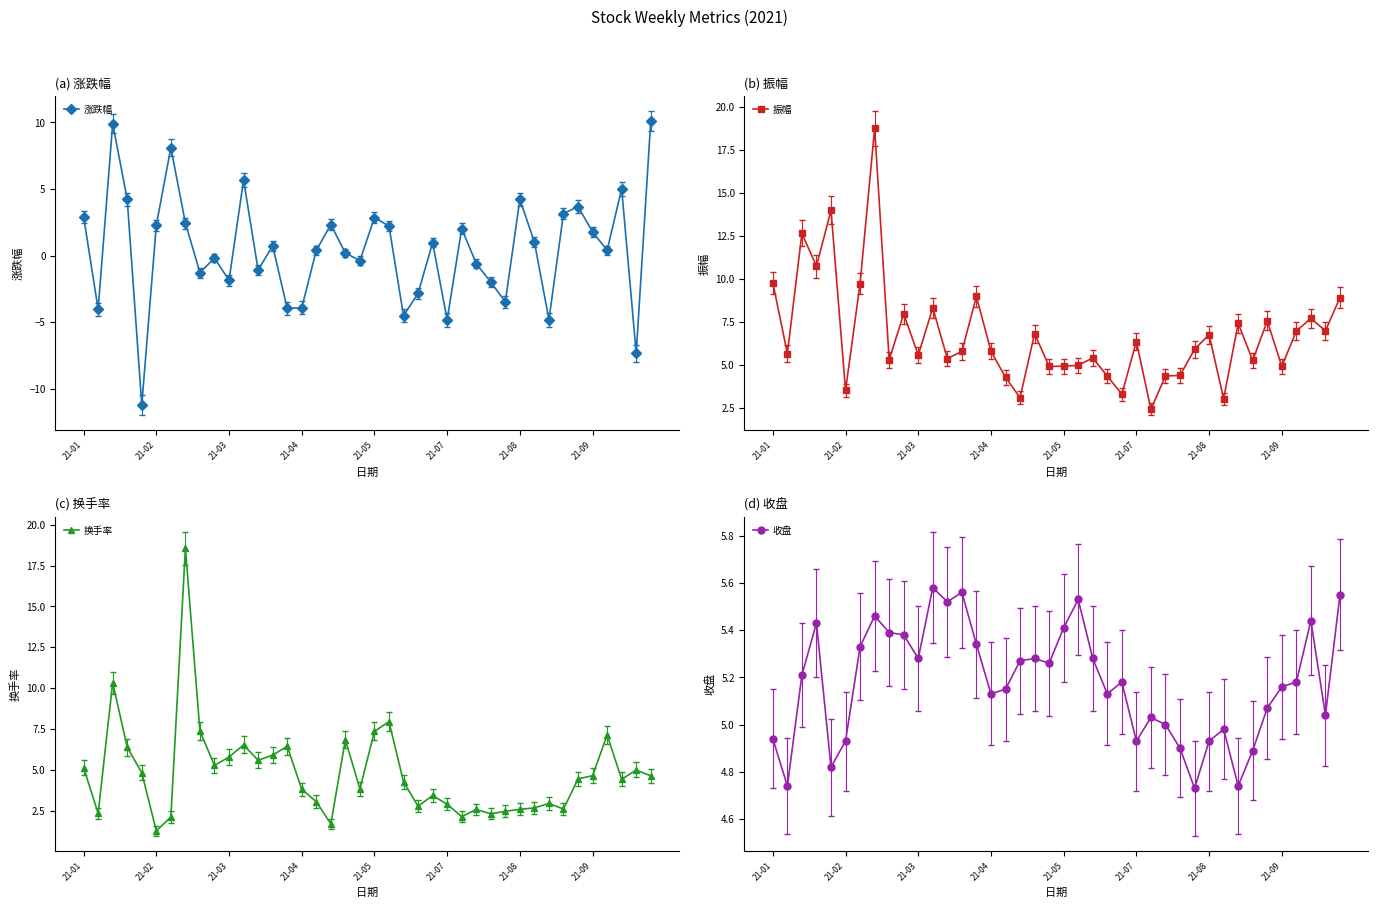

What are all the series names shown in the legend?

涨跌幅, 振幅, 换手率, 收盘